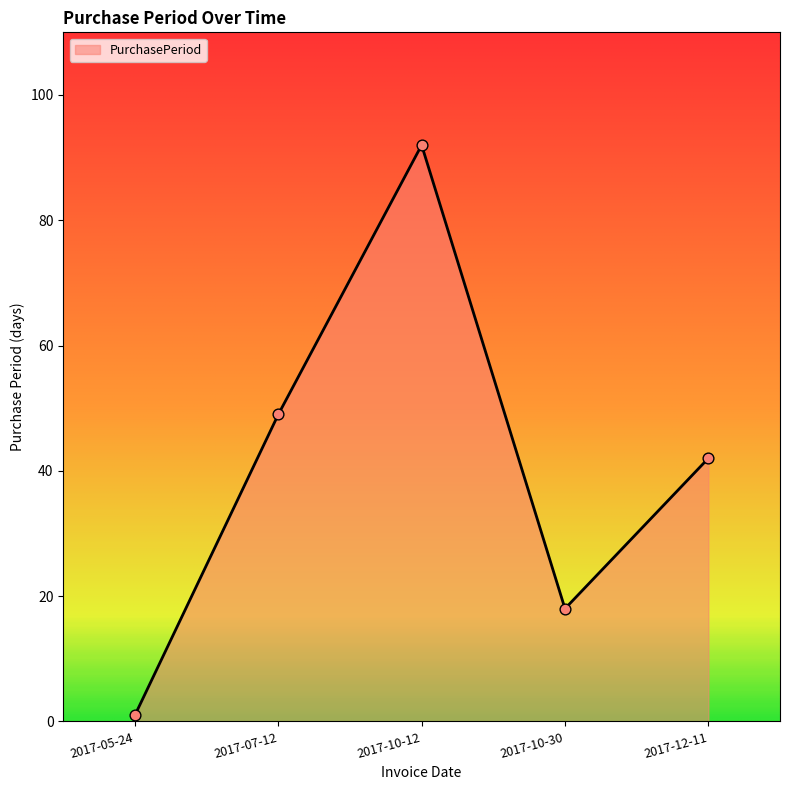

Between 2017-05-24 and 2017-10-12, which is larger?

2017-10-12